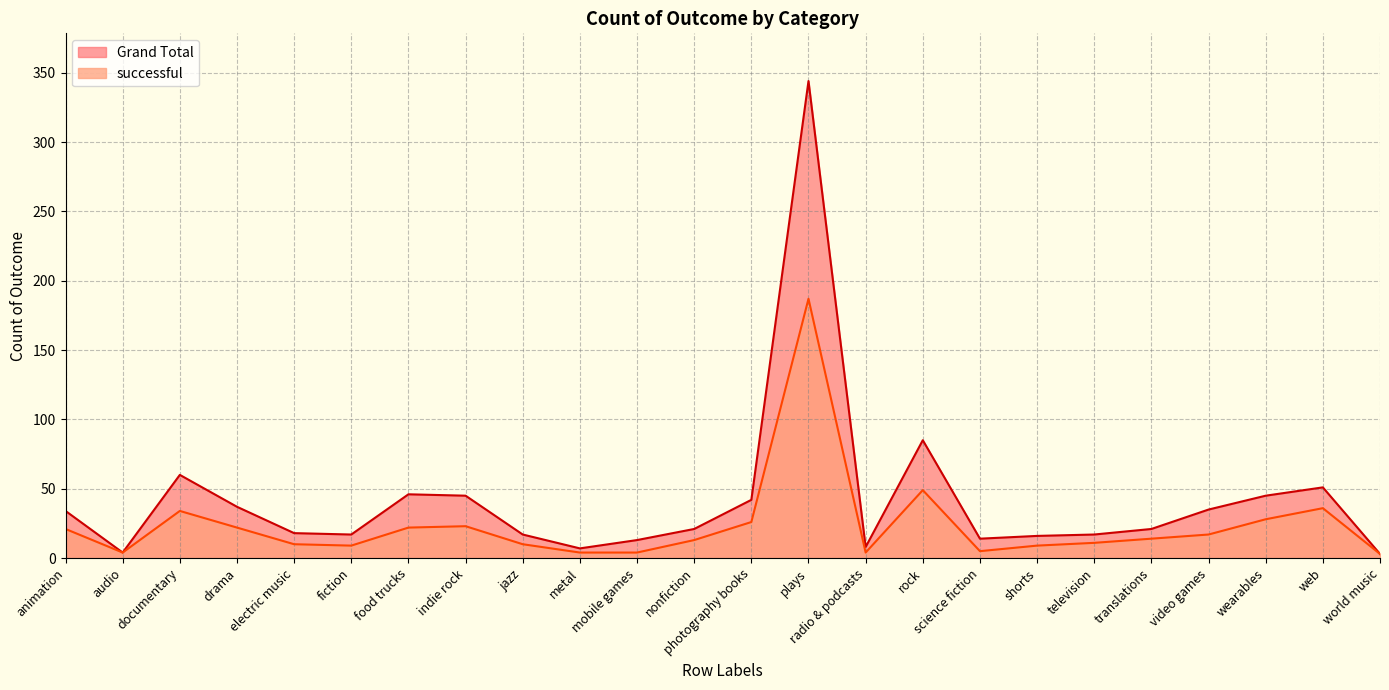

The Grand Total series shows 23 at indie rock. True or false?

False